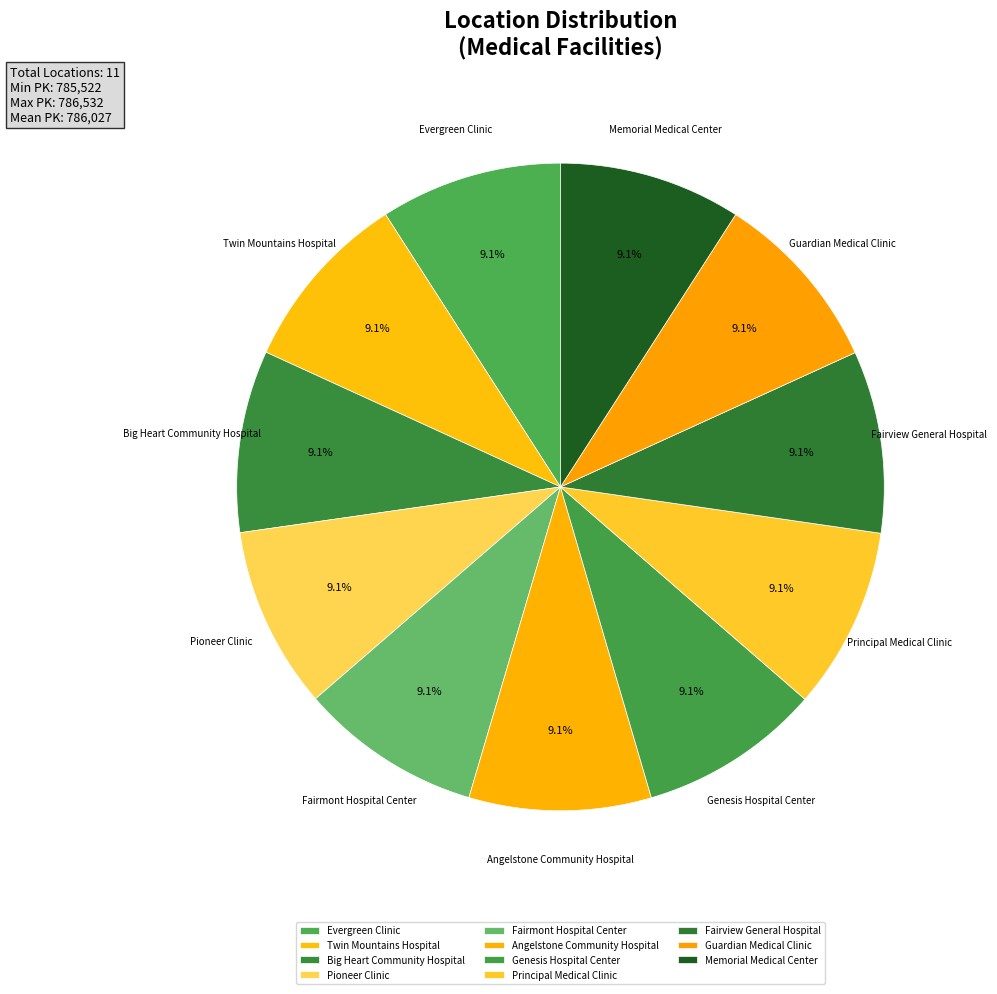

To the nearest percent, what portion does Evergreen Clinic represent?

9%